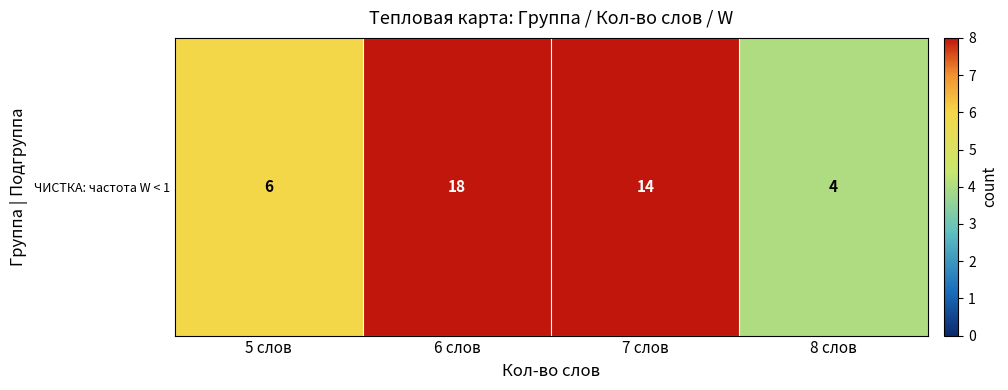

What is the minimum value shown in the chart?

4